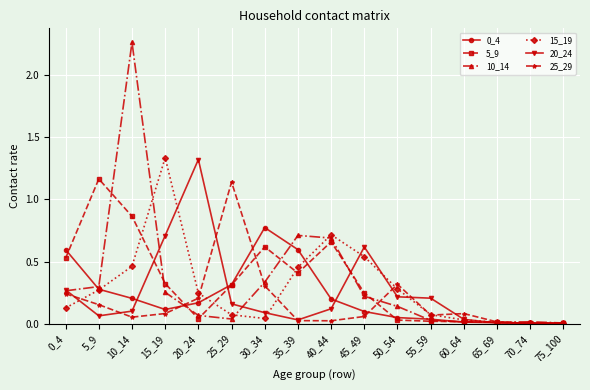

Is it true that 10_14 equals 0.1 at 20_24?

True